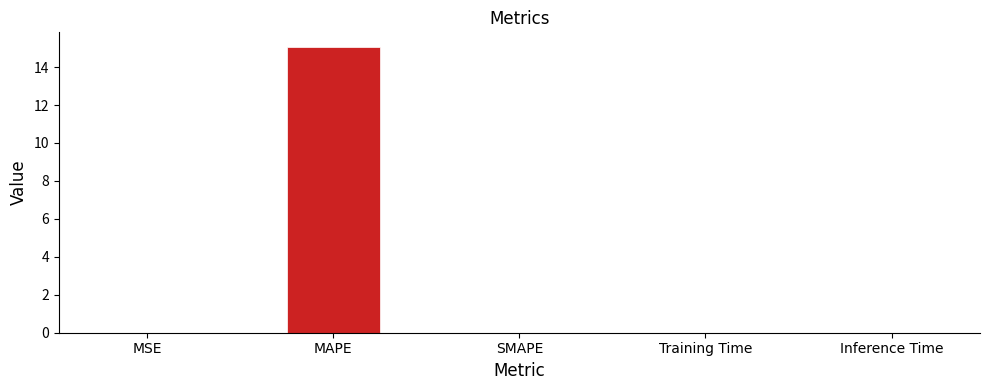

The chart shows a value of -6.0 at SMAPE. True or false?

False